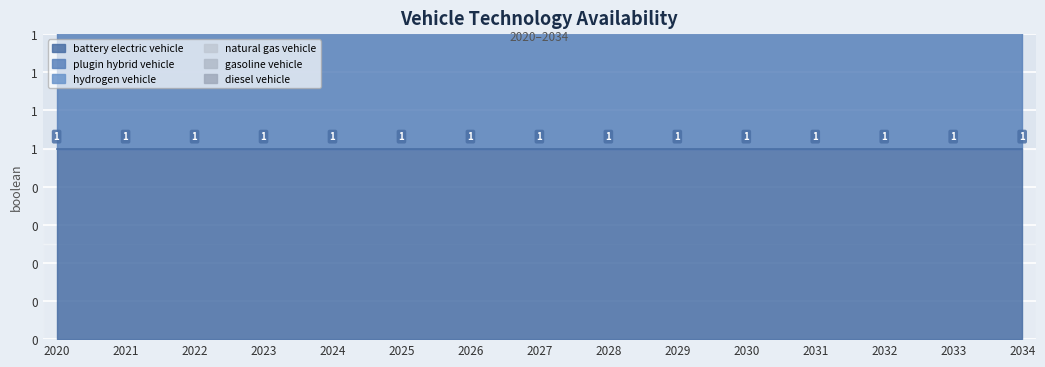

Reading left to right, list all the values displayed in this chart.

battery electric vehicle: 2020=1	2021=1	2022=1	2023=1	2024=1	2025=1	2026=1	2027=1	2028=1	2029=1	2030=1	2031=1	2032=1	2033=1	2034=1
plugin hybrid vehicle: 2020=1	2021=1	2022=1	2023=1	2024=1	2025=1	2026=1	2027=1	2028=1	2029=1	2030=1	2031=1	2032=1	2033=1	2034=1
hydrogen vehicle: 2020=1	2021=1	2022=1	2023=1	2024=1	2025=1	2026=1	2027=1	2028=1	2029=1	2030=1	2031=1	2032=1	2033=1	2034=1
natural gas vehicle: 2020=0	2021=0	2022=0	2023=0	2024=0	2025=0	2026=0	2027=0	2028=0	2029=0	2030=0	2031=0	2032=0	2033=0	2034=0
gasoline vehicle: 2020=0	2021=0	2022=0	2023=0	2024=0	2025=0	2026=0	2027=0	2028=0	2029=0	2030=0	2031=0	2032=0	2033=0	2034=0
diesel vehicle: 2020=0	2021=0	2022=0	2023=0	2024=0	2025=0	2026=0	2027=0	2028=0	2029=0	2030=0	2031=0	2032=0	2033=0	2034=0